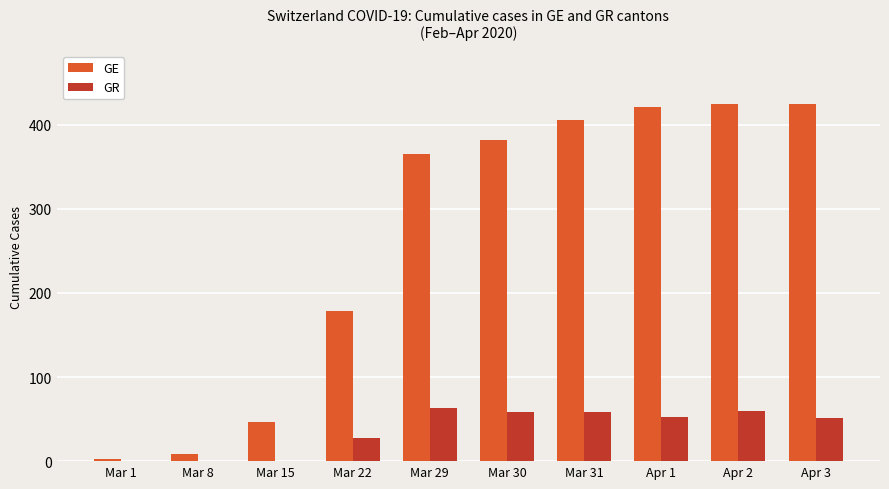

The GE series shows 421 at Apr 1. True or false?

True